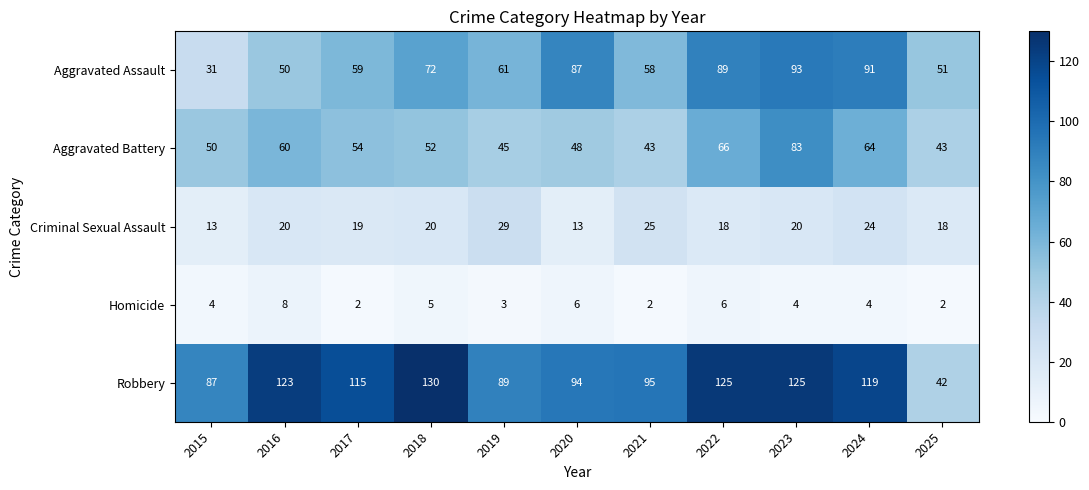

What is the approximate value of Aggravated Battery at 2018, to the nearest 5?

50